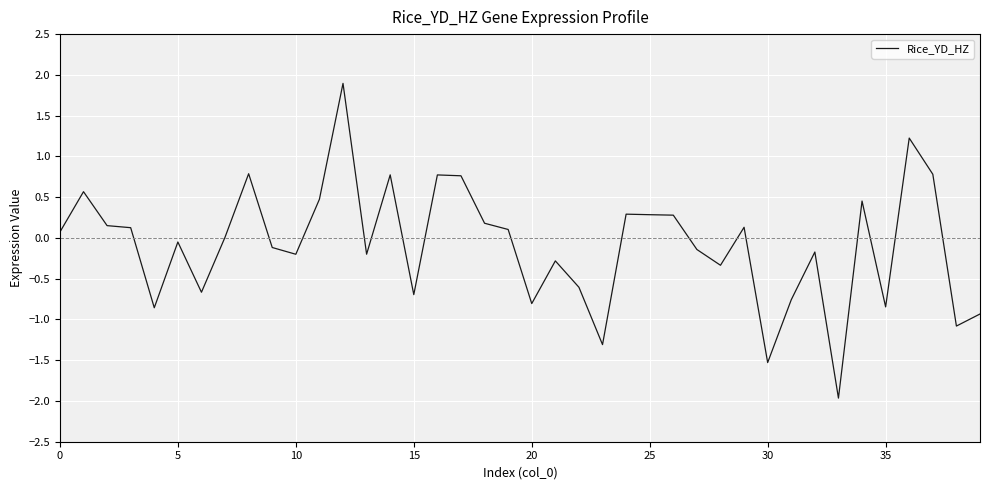

What is the difference between the maximum and minimum values?

3.9